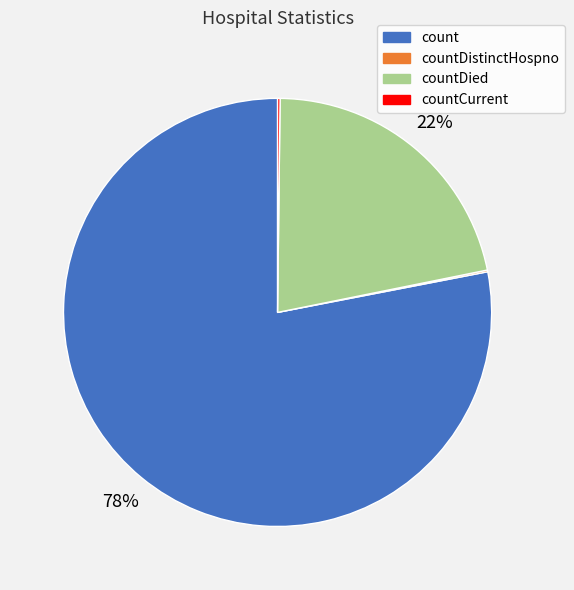

What is the largest slice in the pie chart?

count